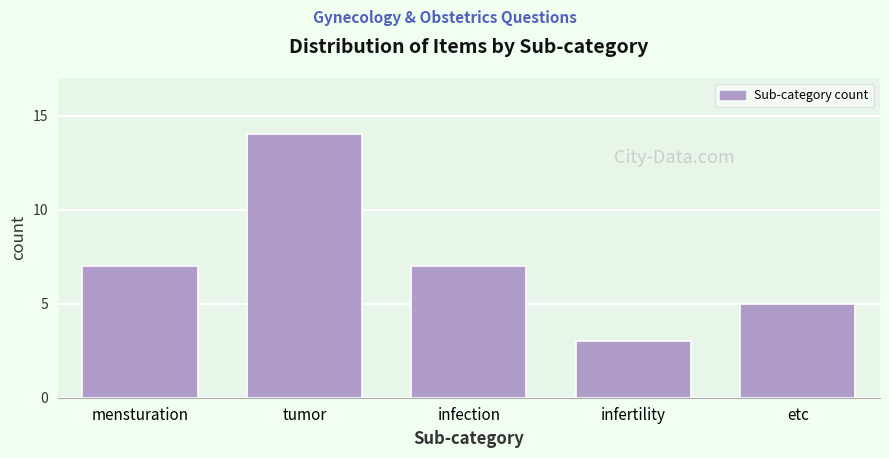

Reading left to right, what are all the values shown in this chart?

7	14	7	3	5